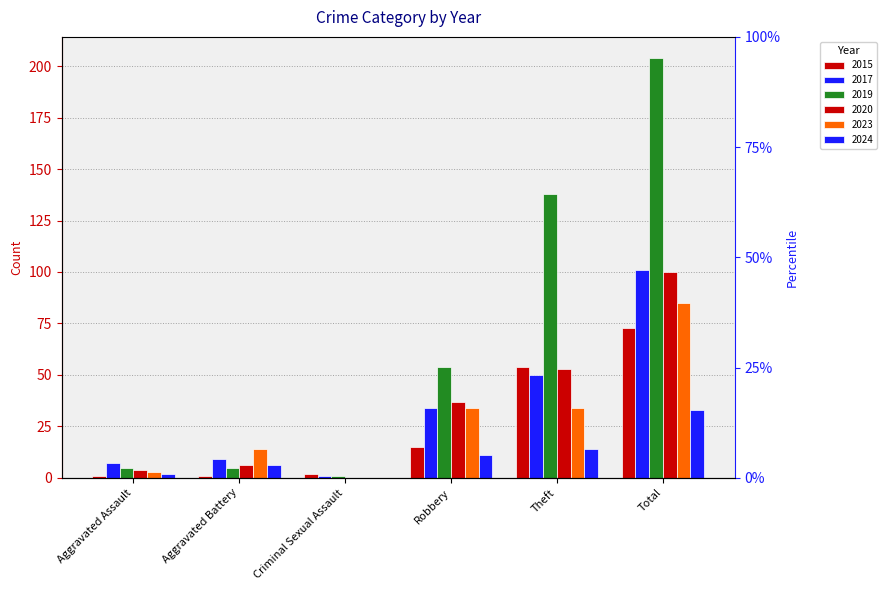

What is the difference between the maximum and minimum values in the 2019 series?

203